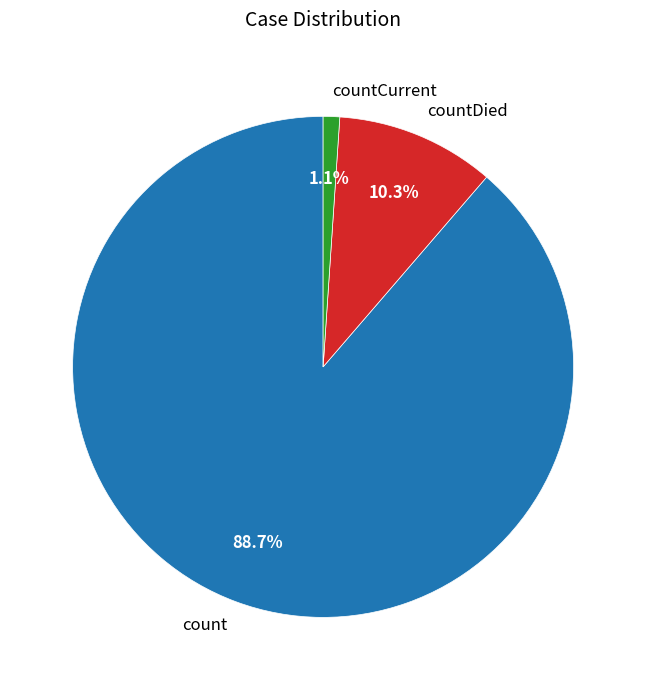

Which slice represents more than half of the pie?

count